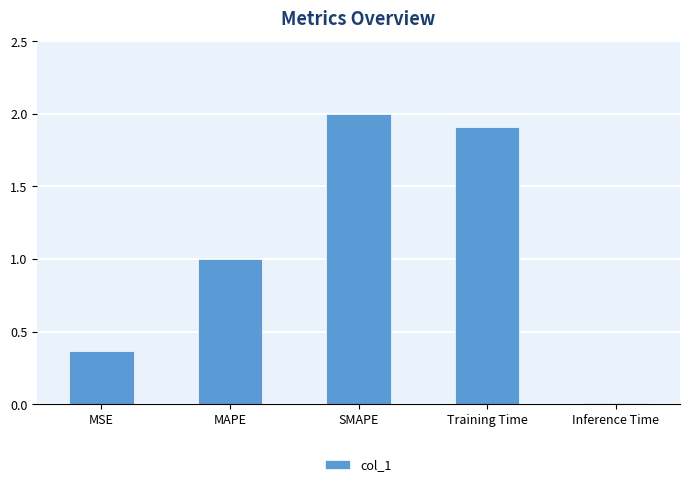

What is the change in value from MSE to MAPE?

+0.6